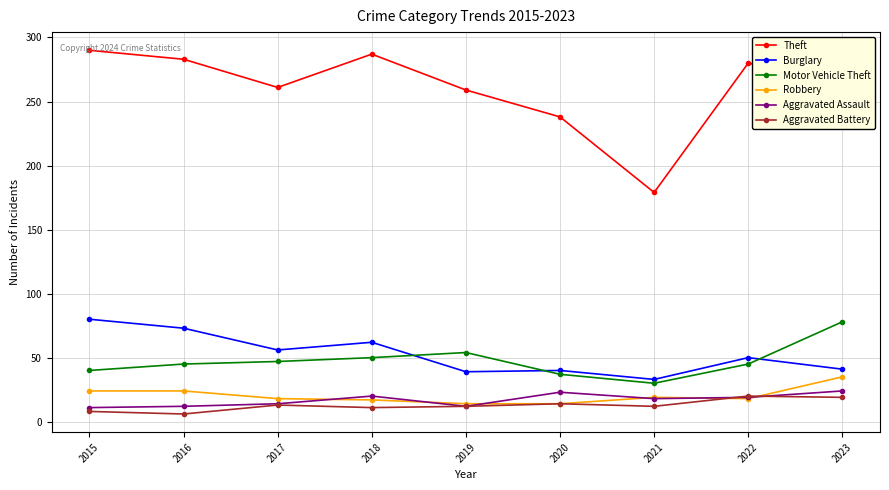

Between which two adjacent categories do Robbery and Aggravated Assault first intersect?

2017 and 2018